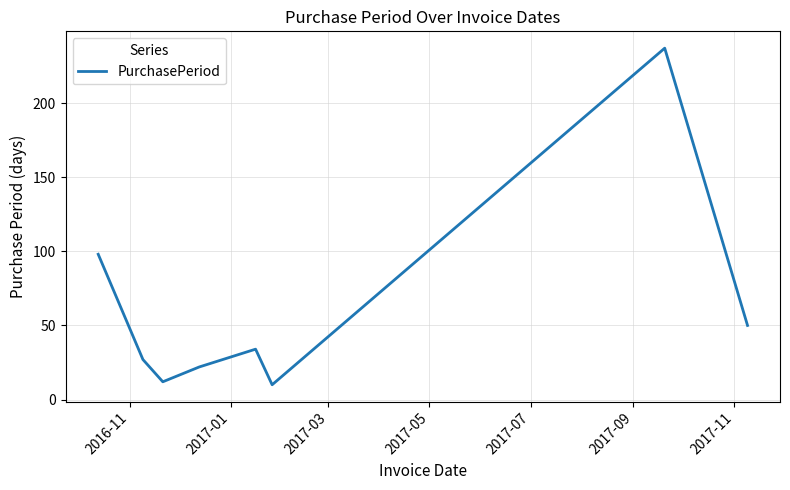

Does the chart display data point markers on the line(s)?

No